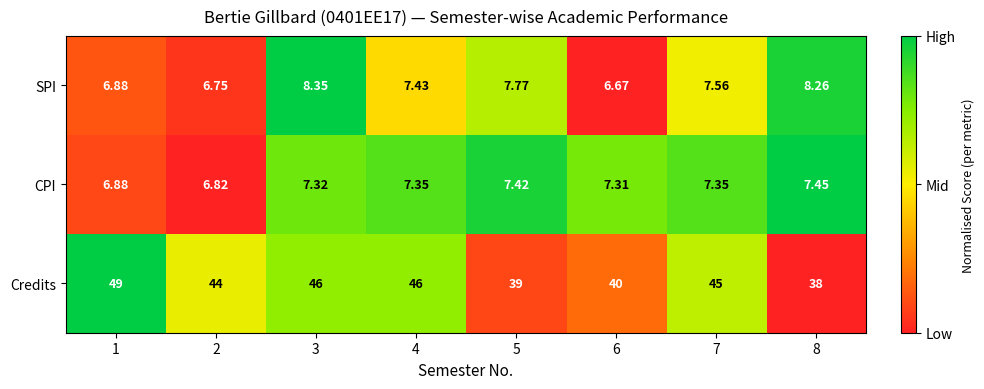

What is the total value across all series at 7?

59.9